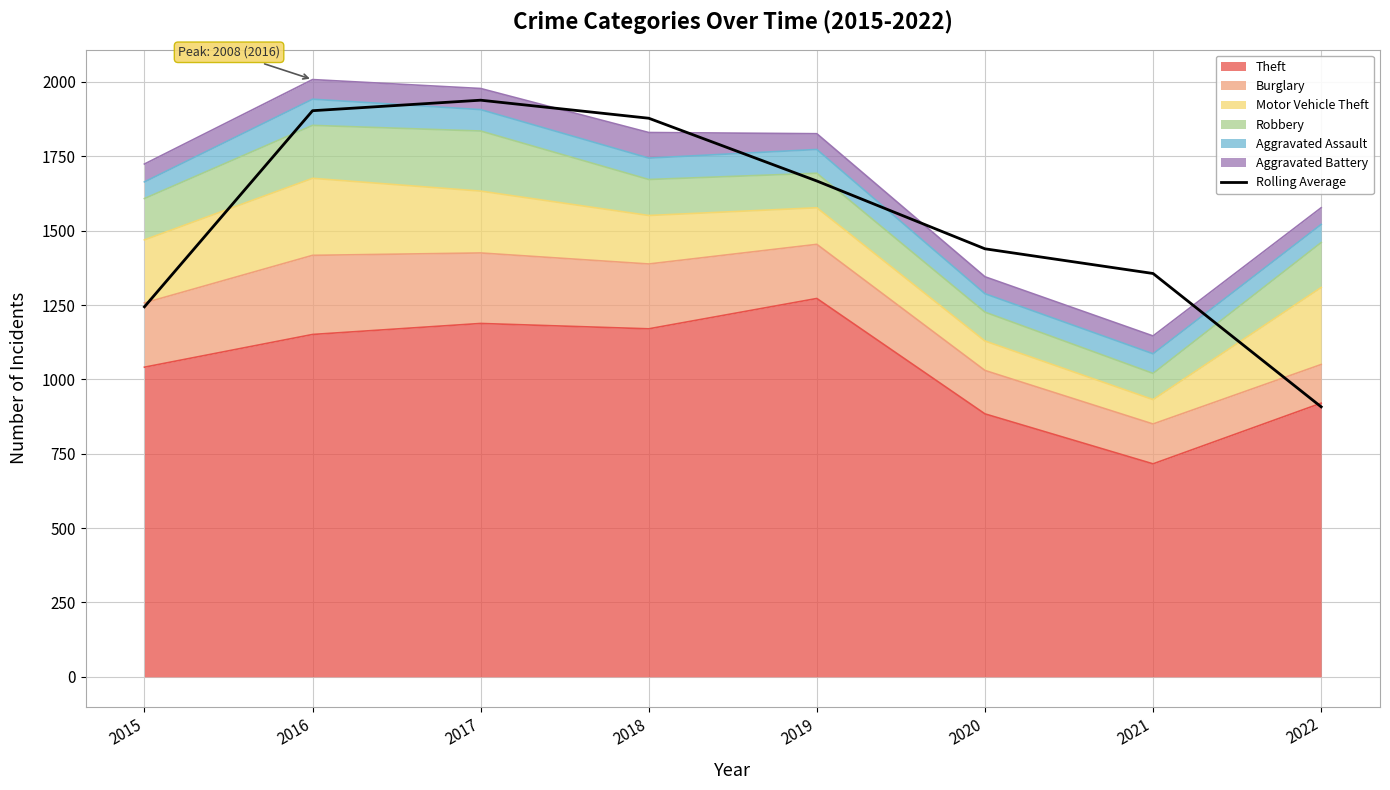

What is the change in value from 2019 to 2021?

-311.0